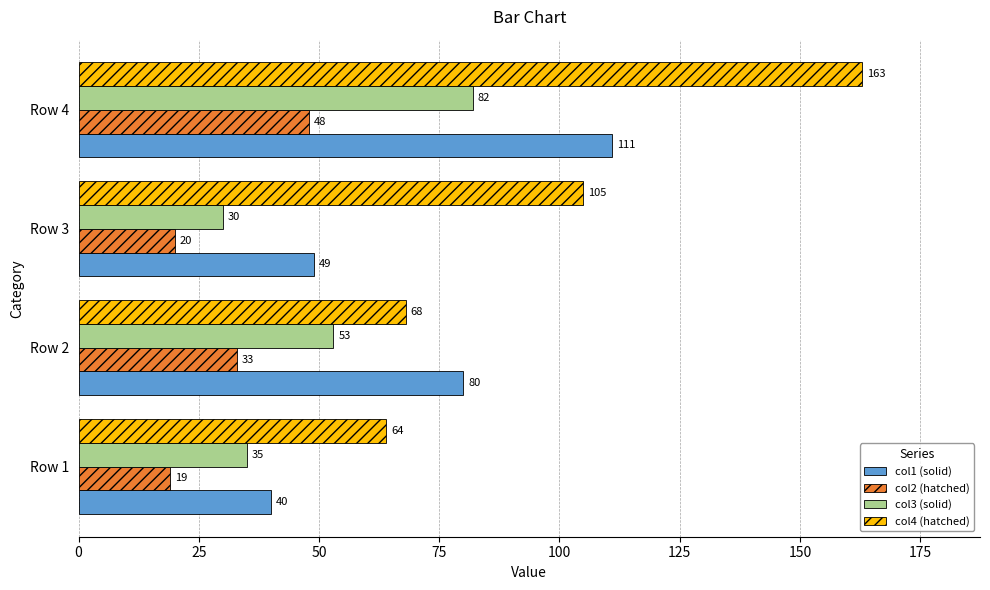

How many categories are shown in the chart?

4